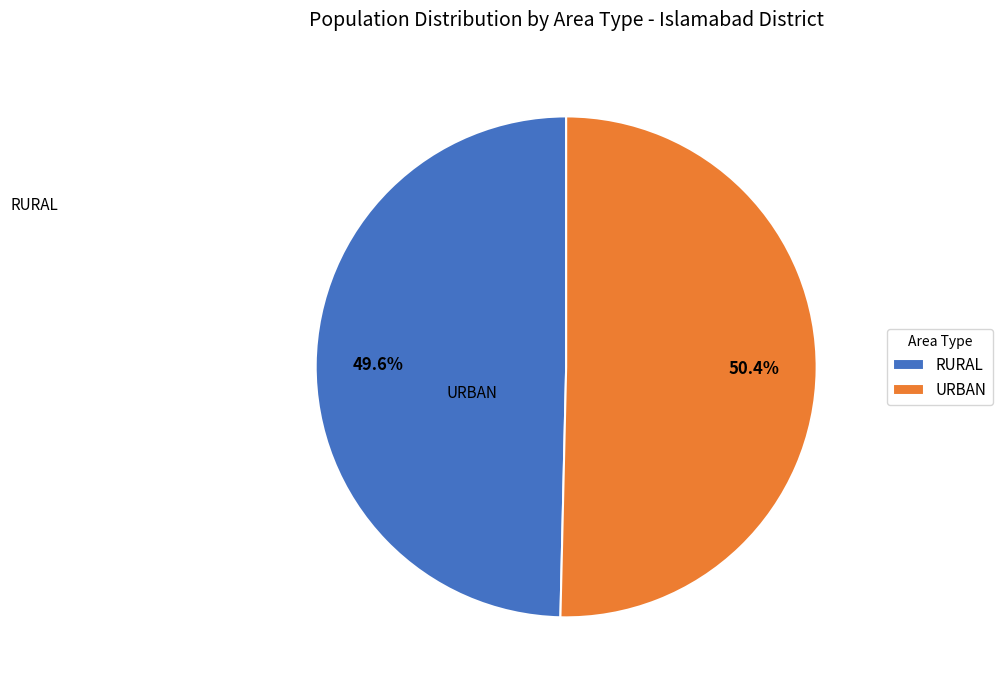

What portion of the pie excludes RURAL?

50.4%